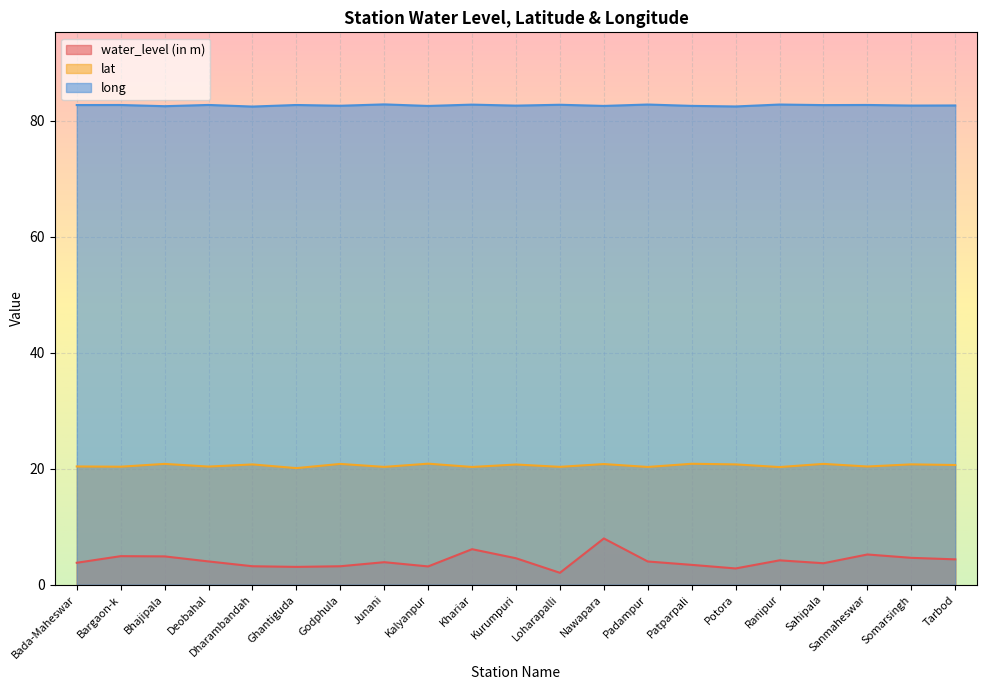

True or false: water_level (in m) and long intersect in this chart.

False